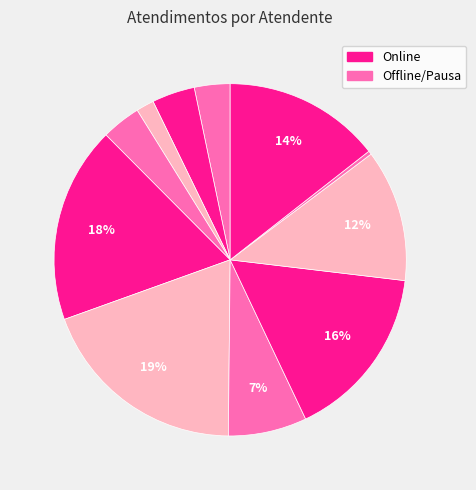

Which slice is the largest?

Melissa Maria Caleffi Zechini